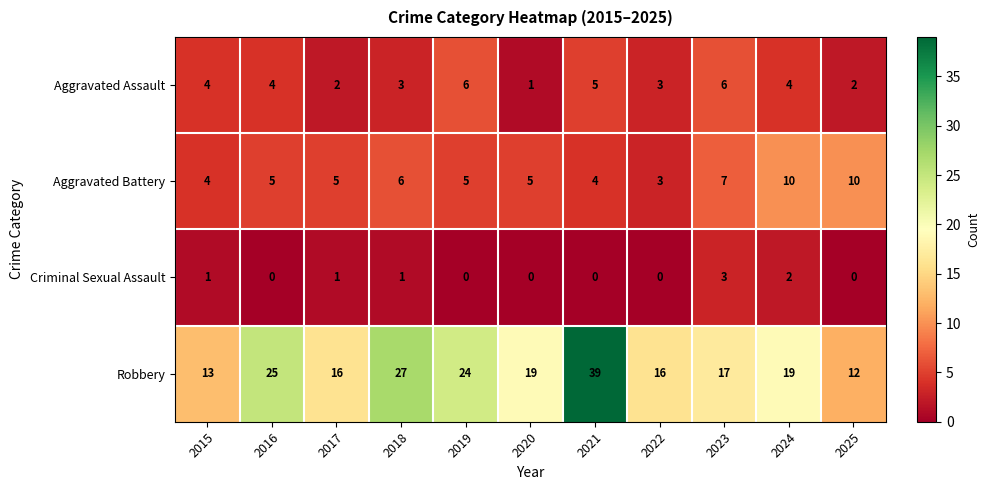

How many distinct data groups are displayed?

4